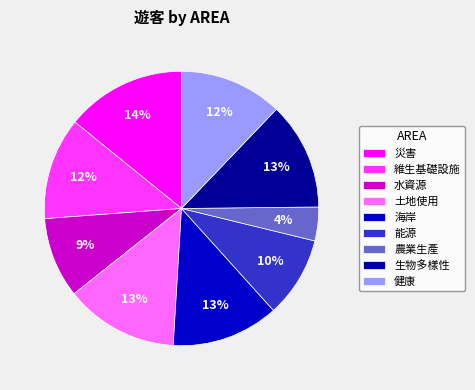

Which category has the smallest portion of the pie?

農業生產